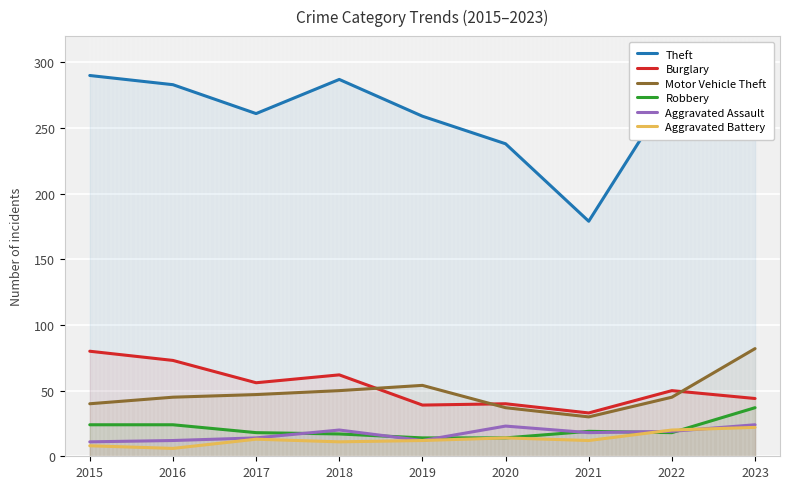

At which label is Aggravated Assault closest to 17?

2021